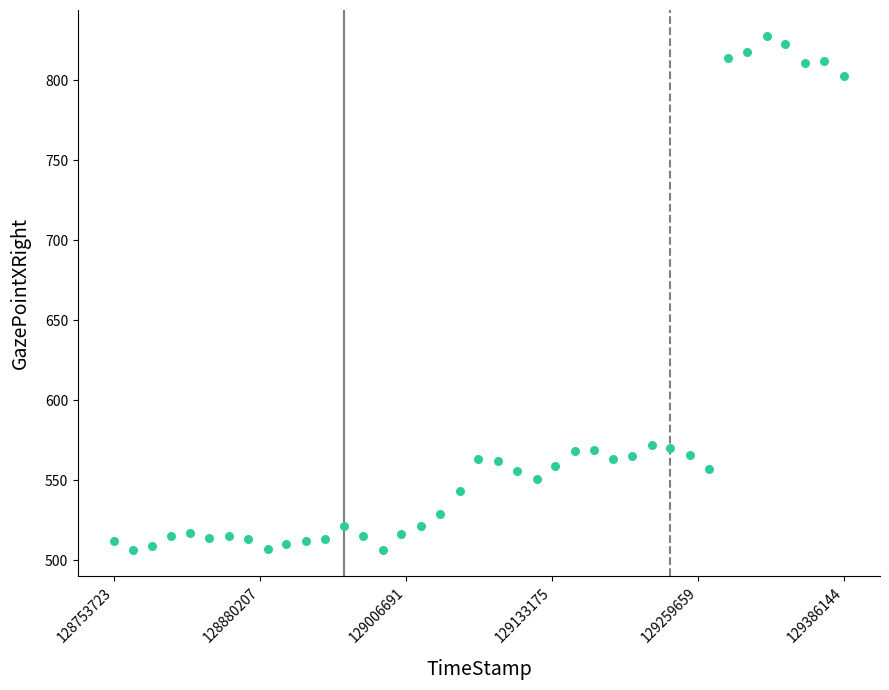

What is the range of X values (max minus min)?

632421